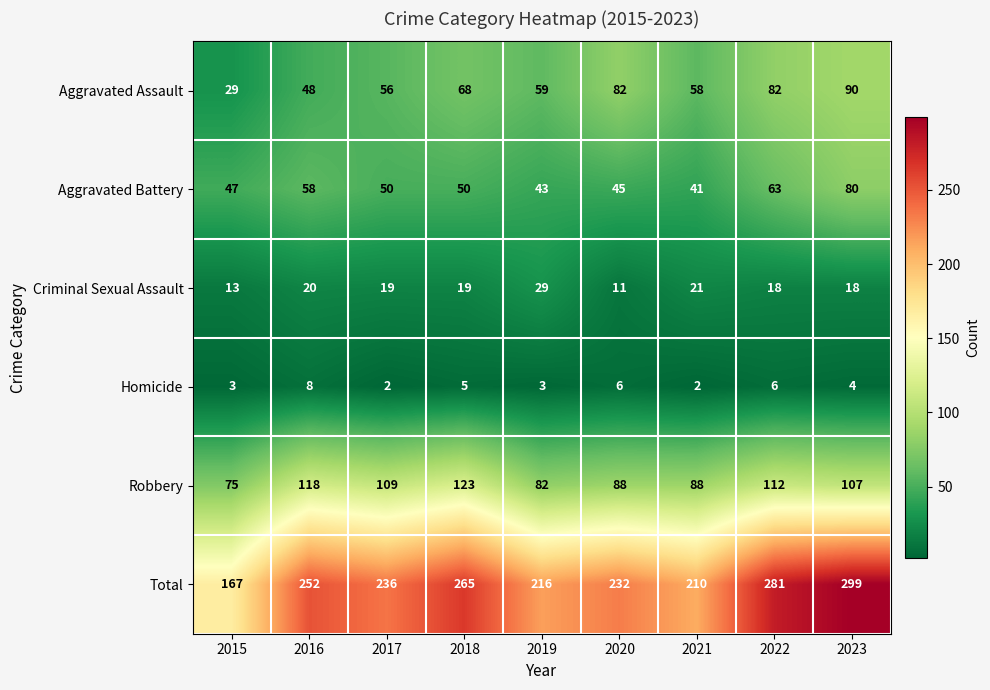

Which category has the highest value in the Criminal Sexual Assault series?

2019